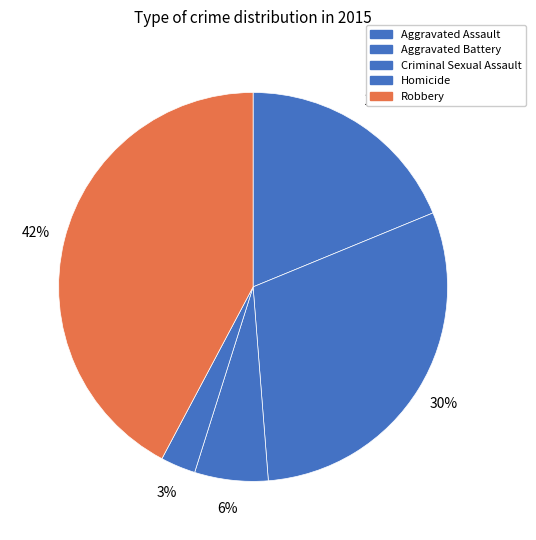

Which category has the smallest portion of the pie?

Homicide